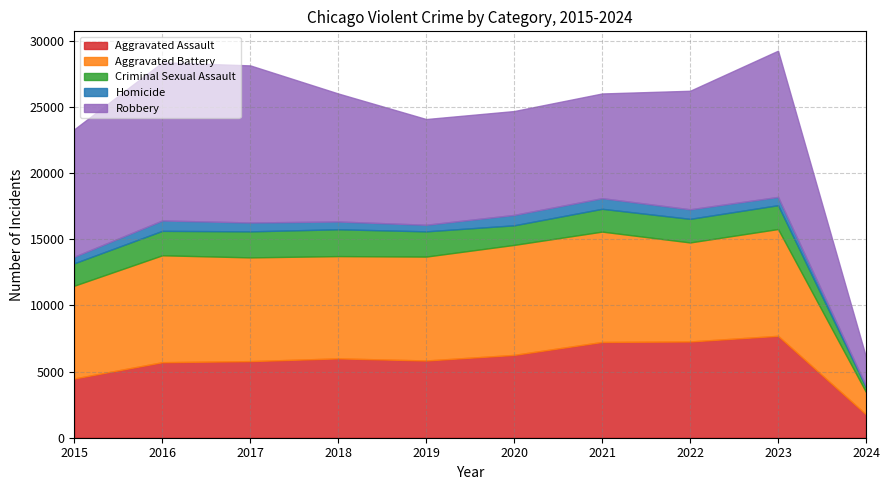

Which category has the highest value in the Aggravated Assault series?

2023